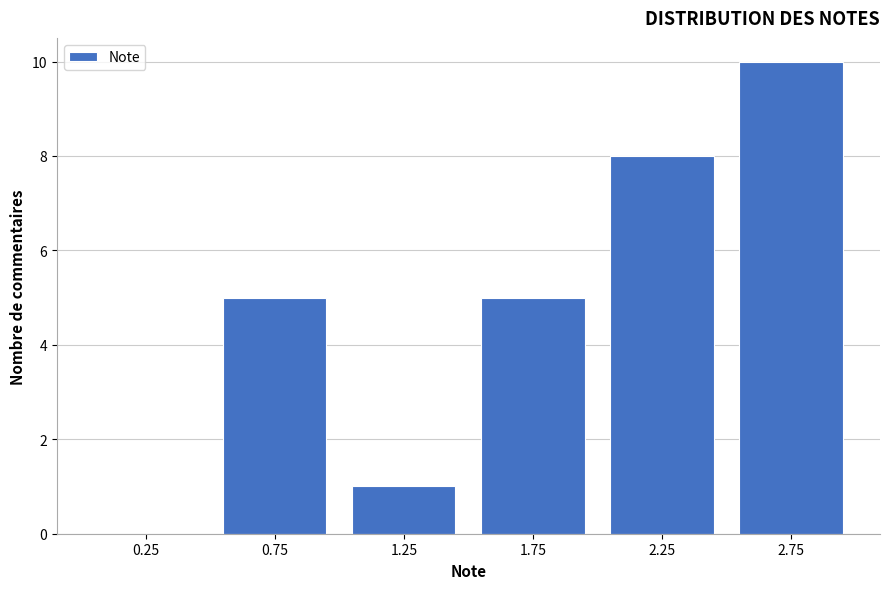

How tall is the bar that spans 0.5 to 1.0 on the x-axis? The values are not printed on the chart, so give them approximately, as read against the axis.

5